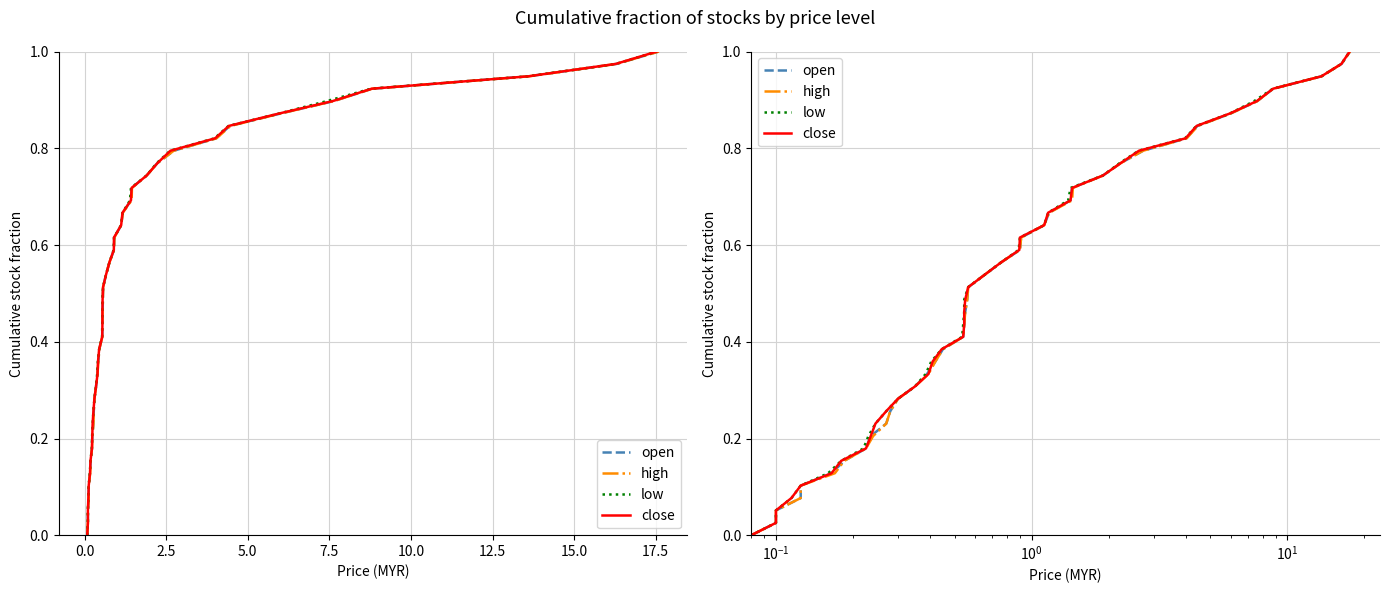

True or false: low and high intersect in this chart.

False